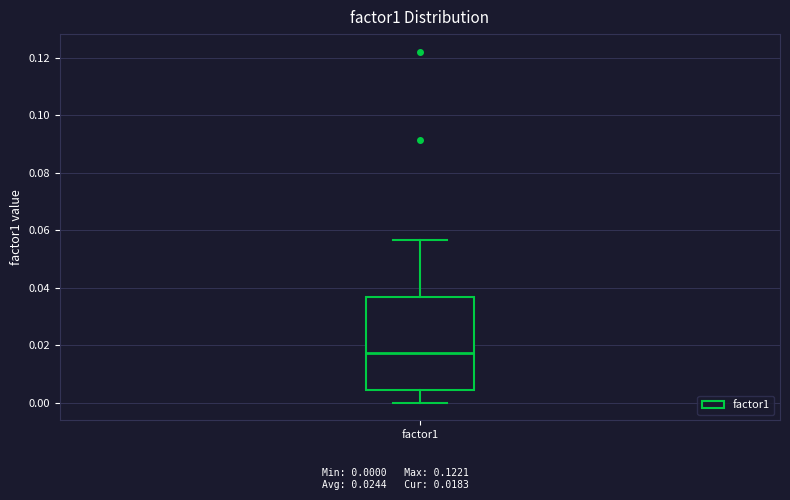

Where is the upper edge of the box for factor1 on the y-axis? The values are not printed on the chart, so give them approximately, as read against the axis.

0.036